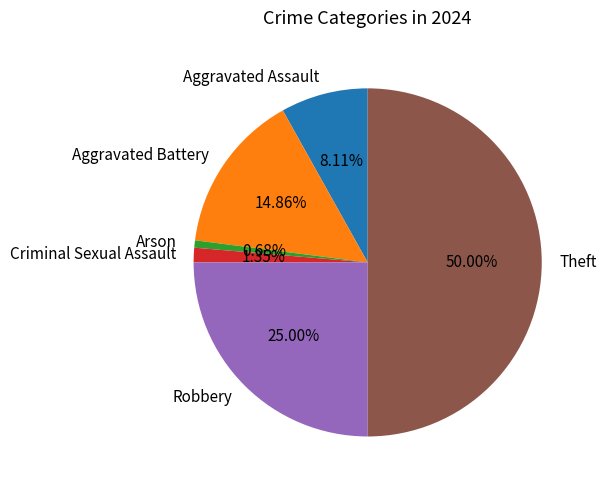

Which slice is the largest?

Theft